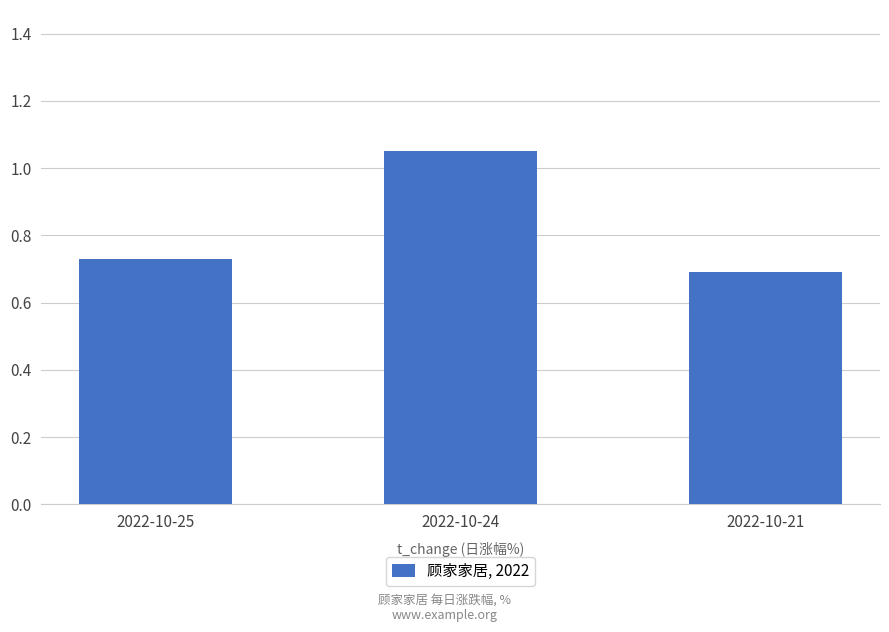

How many series are shown in this chart?

1